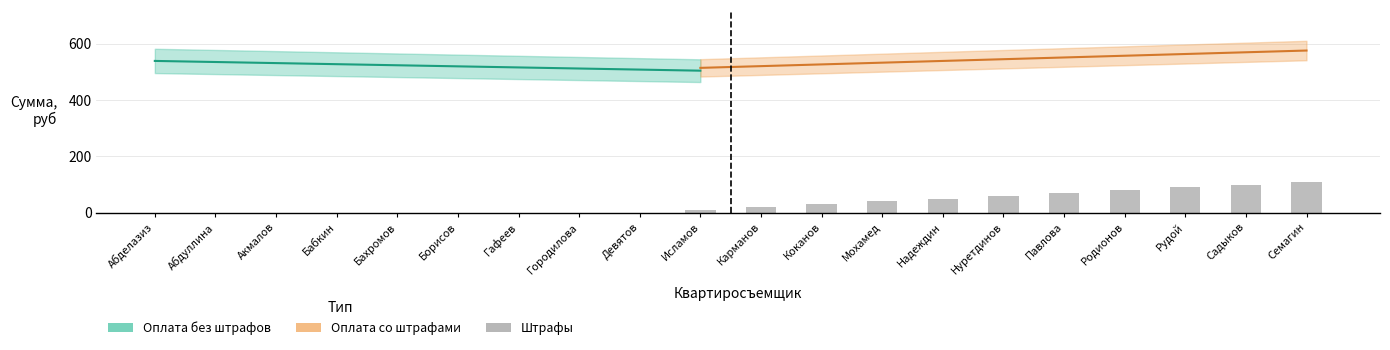

Rank the categories by Штрафы, руб value from highest to lowest.

Семагин, Садыков, Рудой, Родионов, Павлова, Нуретдинов, Надеждин, Мохамед, Коканов, Карманов, Исламов, Абделазиз, Абдуллина, Акмалов, Бабкин, Бахромов, Борисов, Гафеев, Городилова, Девятов